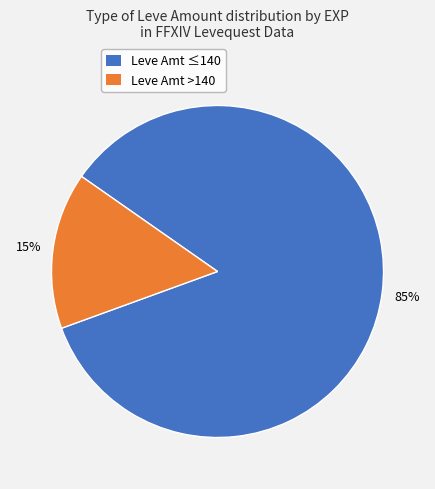

To the nearest percent, what is the average slice percentage?

50%